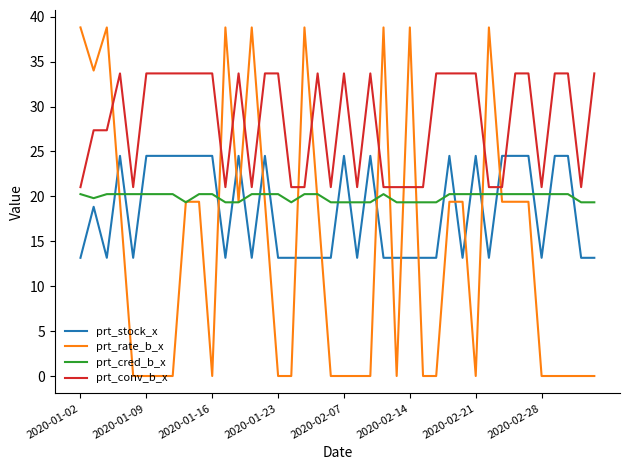

What is the greatest value displayed?

38.8